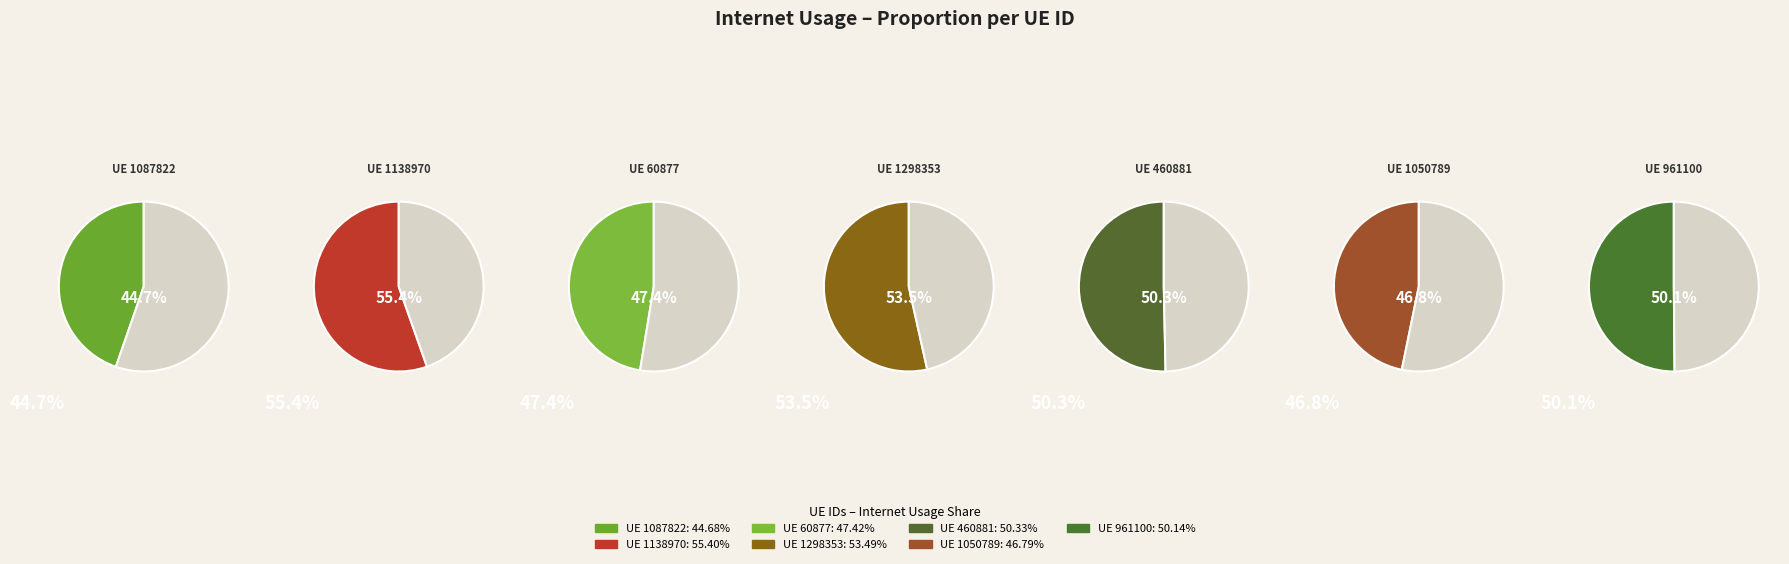

How much of the chart is everything except 961100?

85.6%